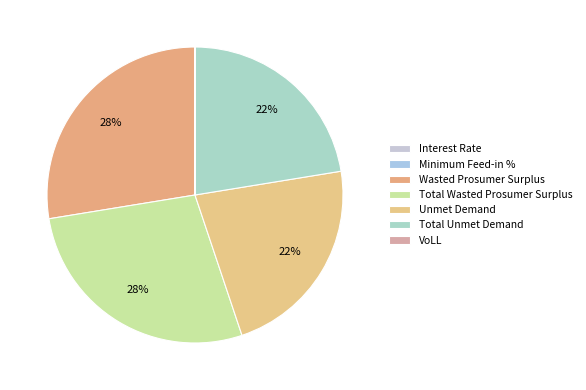

Does any single category account for the majority?

No